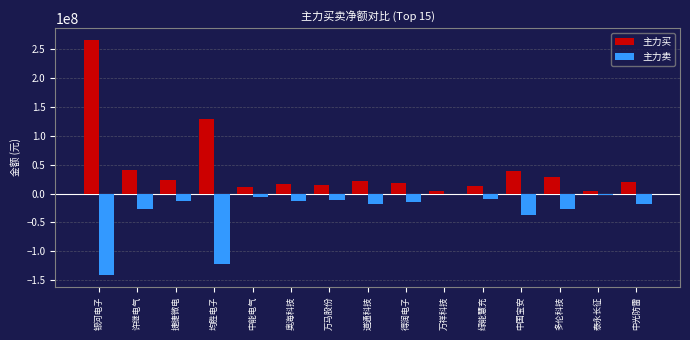

What is the maximum value shown in the chart?

266103120